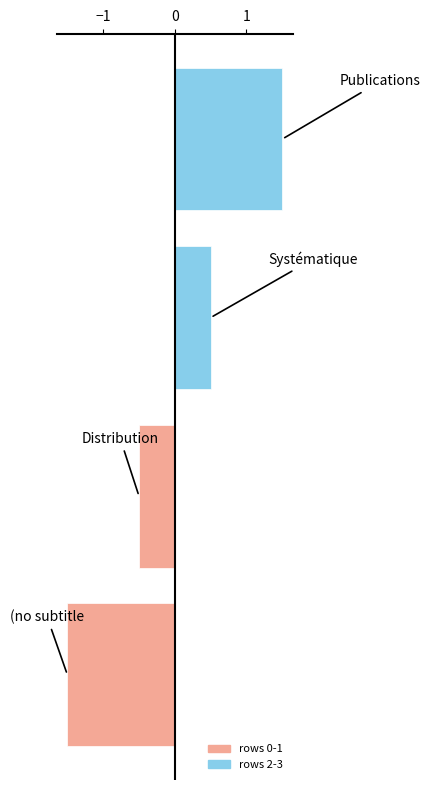

What is the difference between the second highest and second lowest values?

1.0